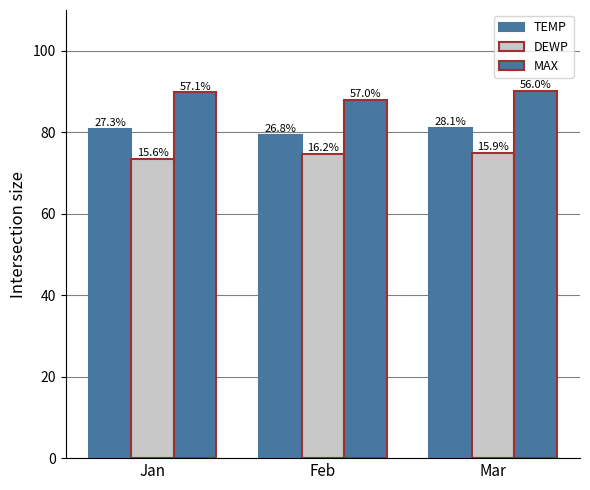

What is the sum of the DEWP values at Feb and Jan?

148.0